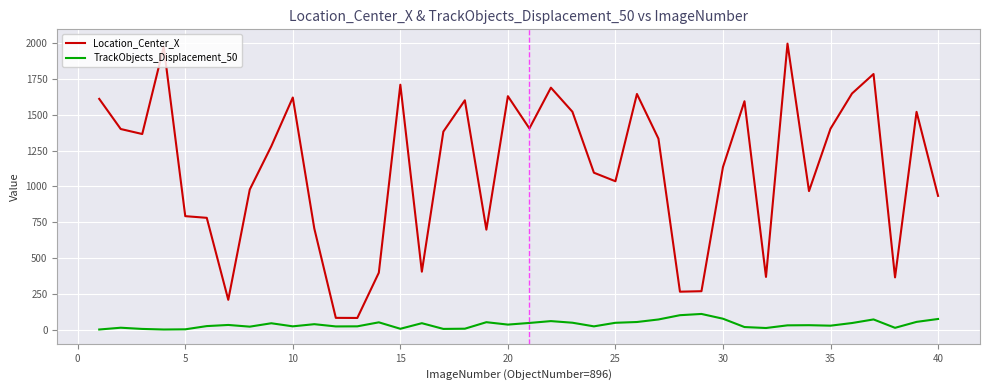

Which series has the widest spread of values?

Location_Center_X